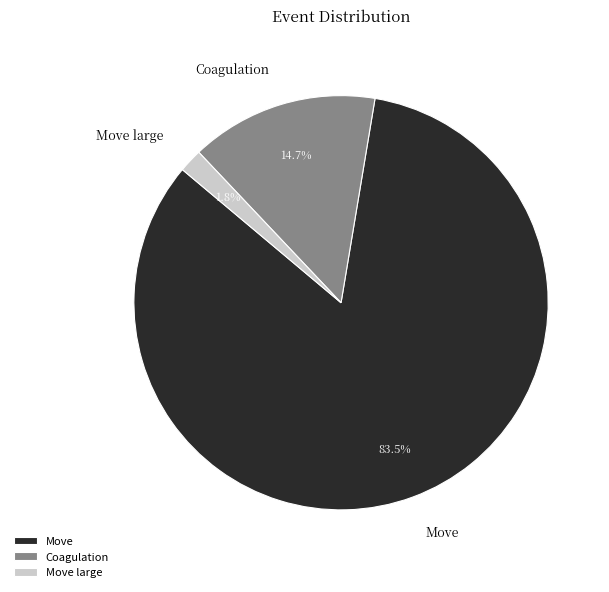

How much of the chart is everything except Coagulation?

85.3%